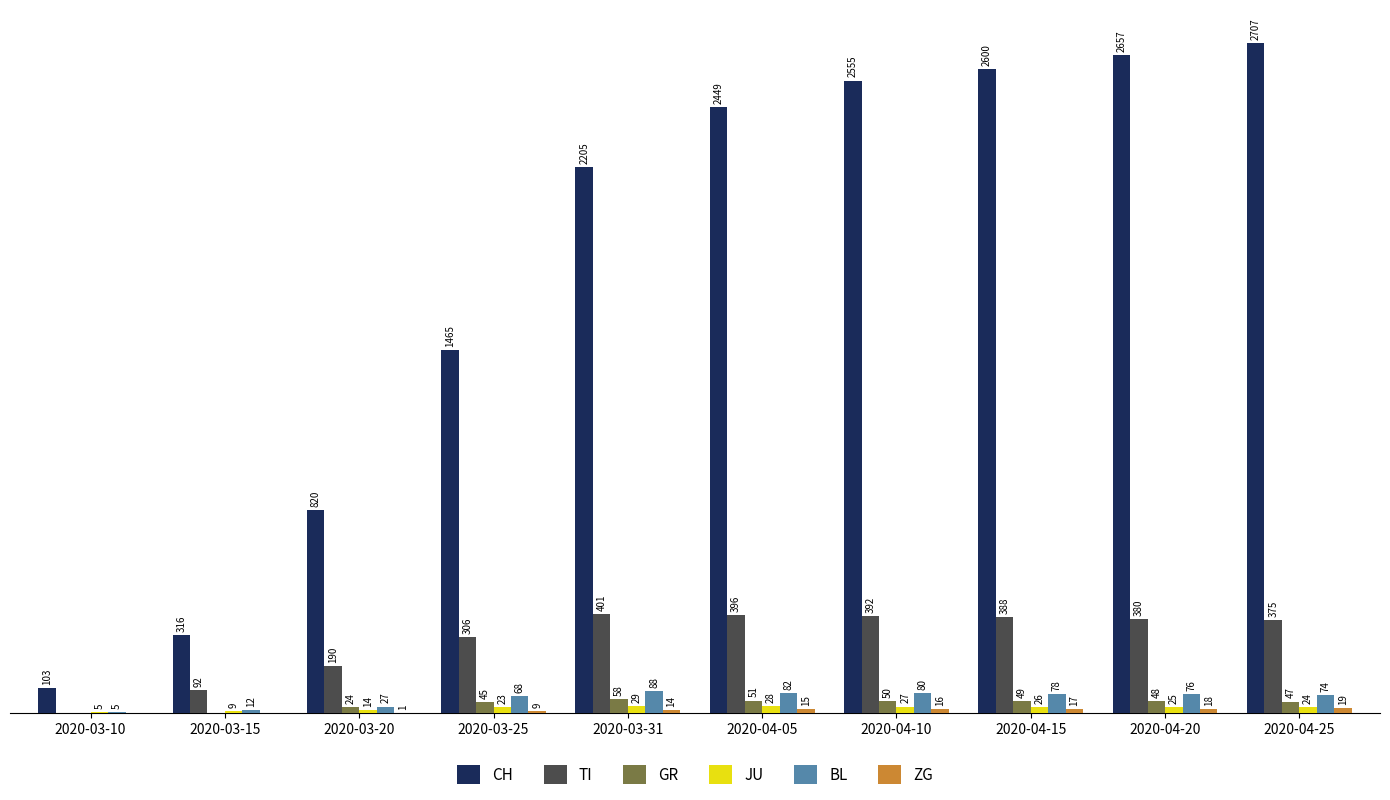

Which category has the highest value in the TI series?

2020-03-31